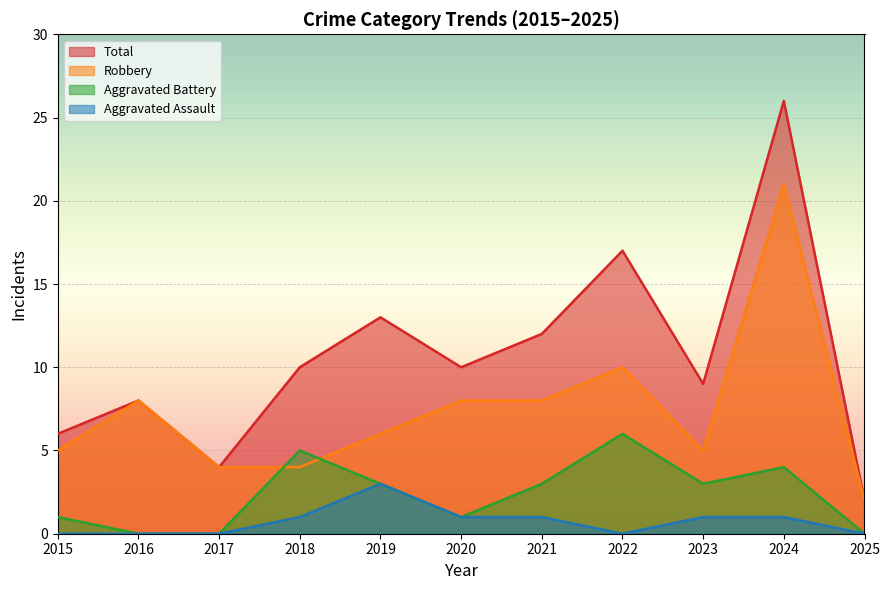

Reading left to right, what are all the values shown in this chart?

Aggravated Assault: 2015=0	2016=0	2017=0	2018=1	2019=3	2020=1	2021=1	2022=0	2023=1	2024=1	2025=0
Aggravated Battery: 2015=1	2016=0	2017=0	2018=5	2019=3	2020=1	2021=3	2022=6	2023=3	2024=4	2025=0
Robbery: 2015=5	2016=8	2017=4	2018=4	2019=6	2020=8	2021=8	2022=10	2023=5	2024=21	2025=2
Total: 2015=6	2016=8	2017=4	2018=10	2019=13	2020=10	2021=12	2022=17	2023=9	2024=26	2025=2